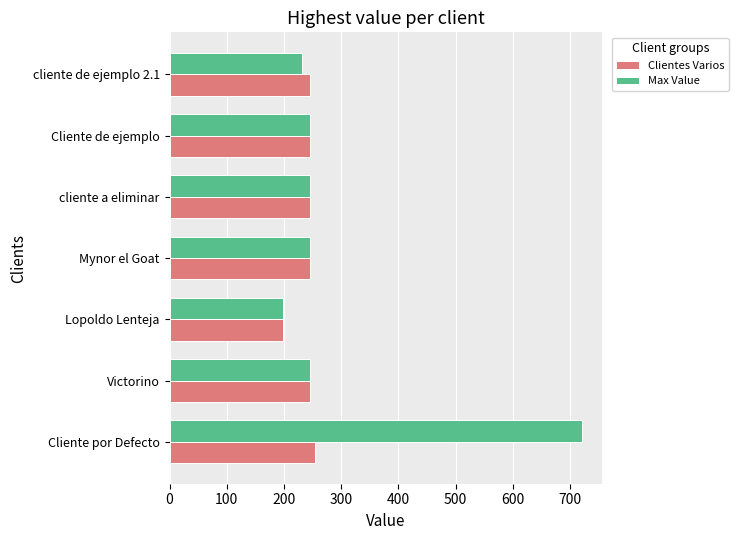

Read the Max Value value at Victorino.

245